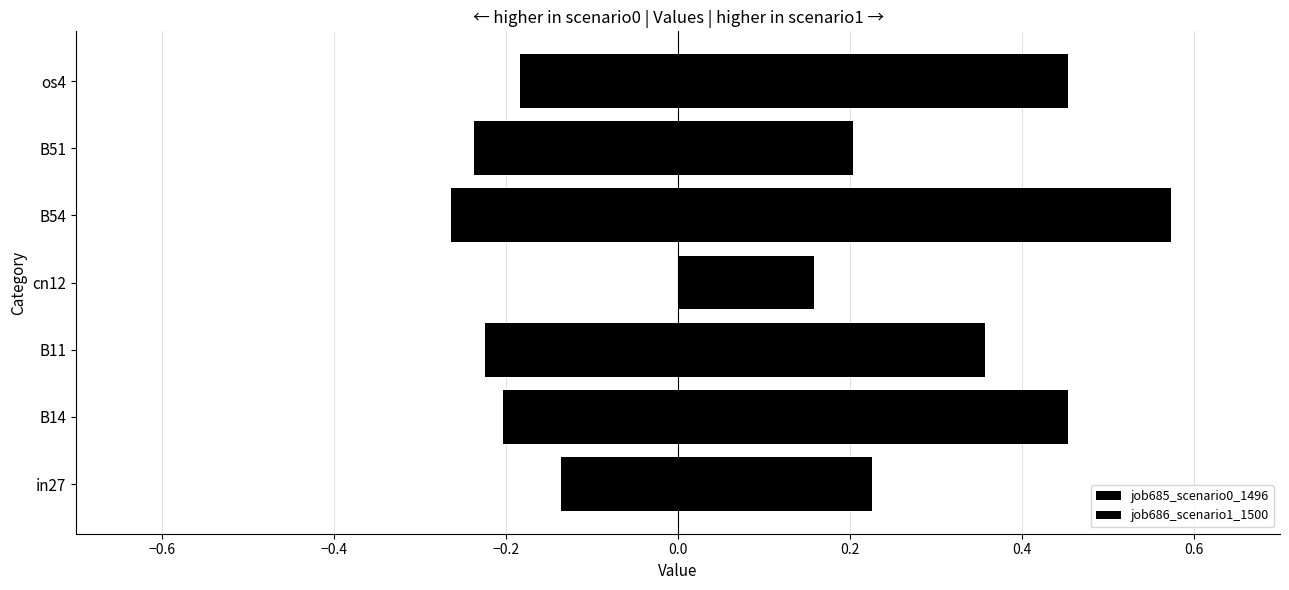

The job685_scenario0_1496 series shows -0.1 at B54. True or false?

False